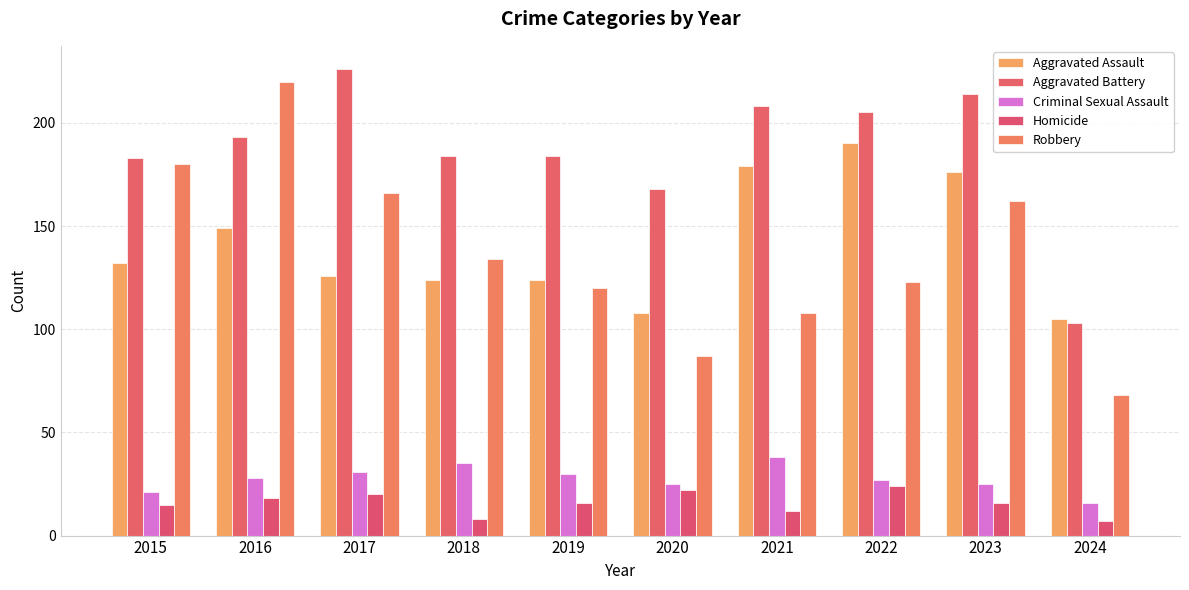

True or false: Homicide has a value of 7 at 2024.

True